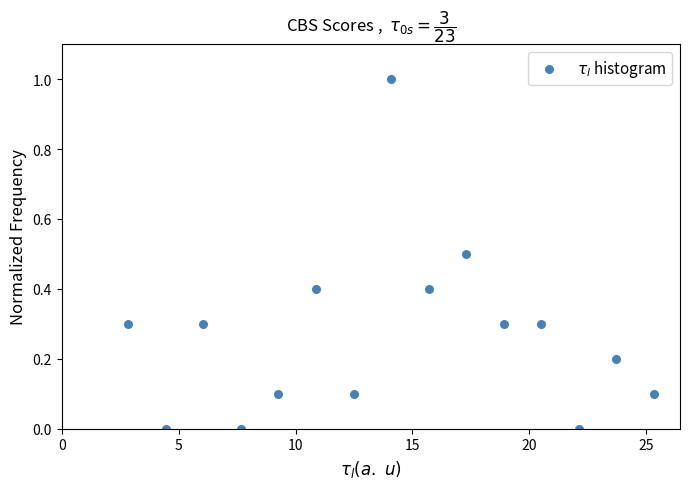

What is the range of X values (max minus min)?

22.5